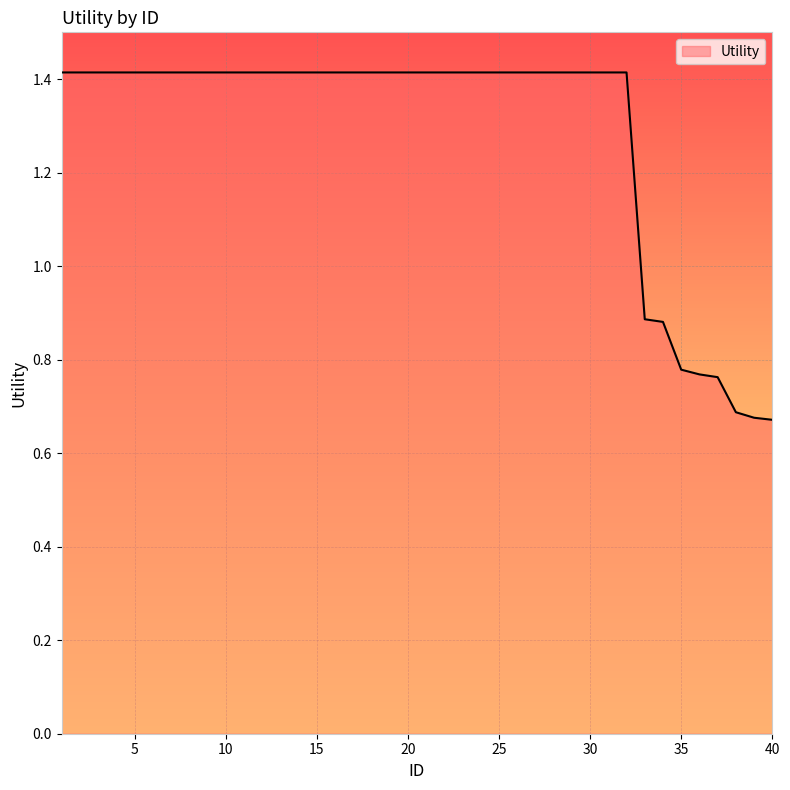

What is the maximum value shown in the chart?

1.4